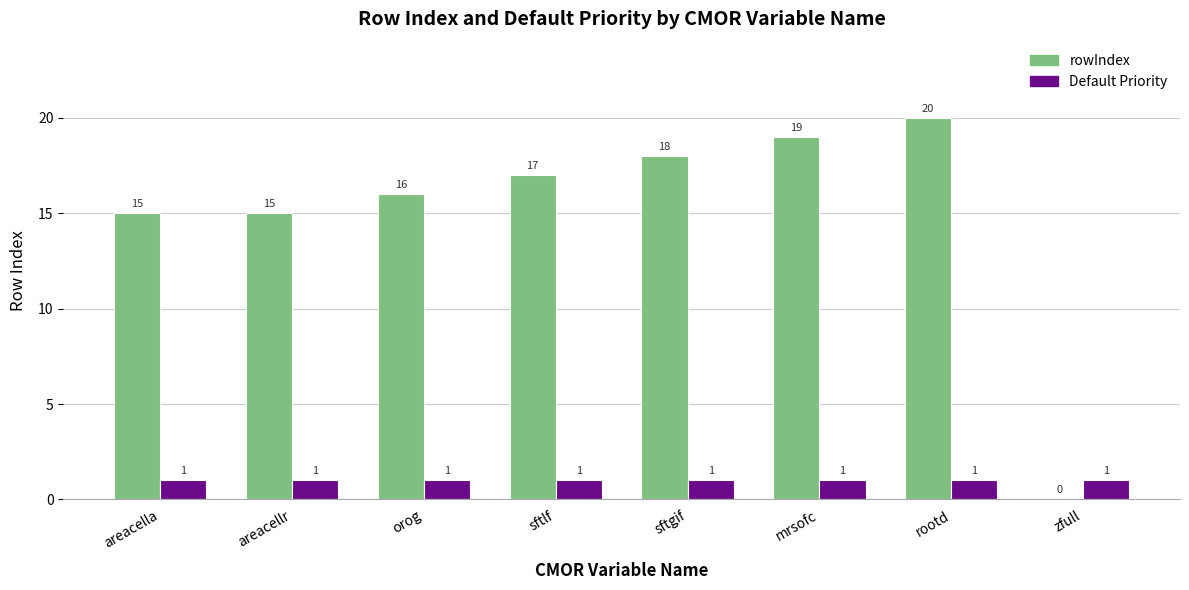

Reading left to right, list all the values displayed in this chart.

rowIndex: 15	15	16	17	18	19	20	0
Default Priority: 1	1	1	1	1	1	1	1